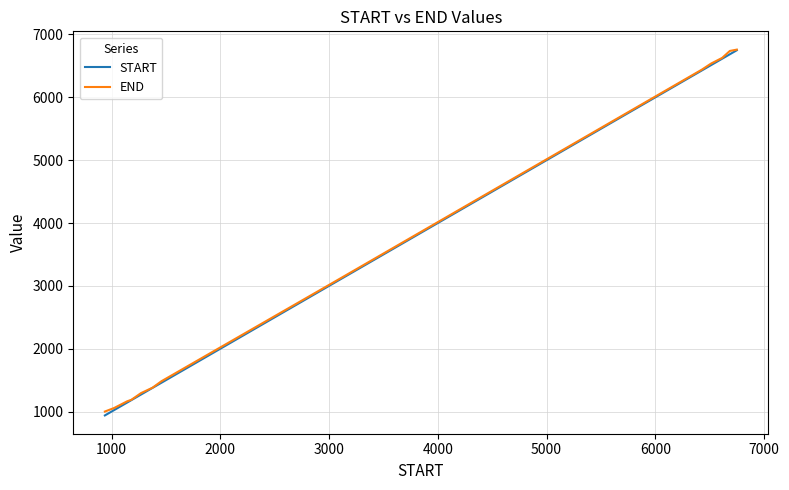

What is the greatest value displayed?

6759